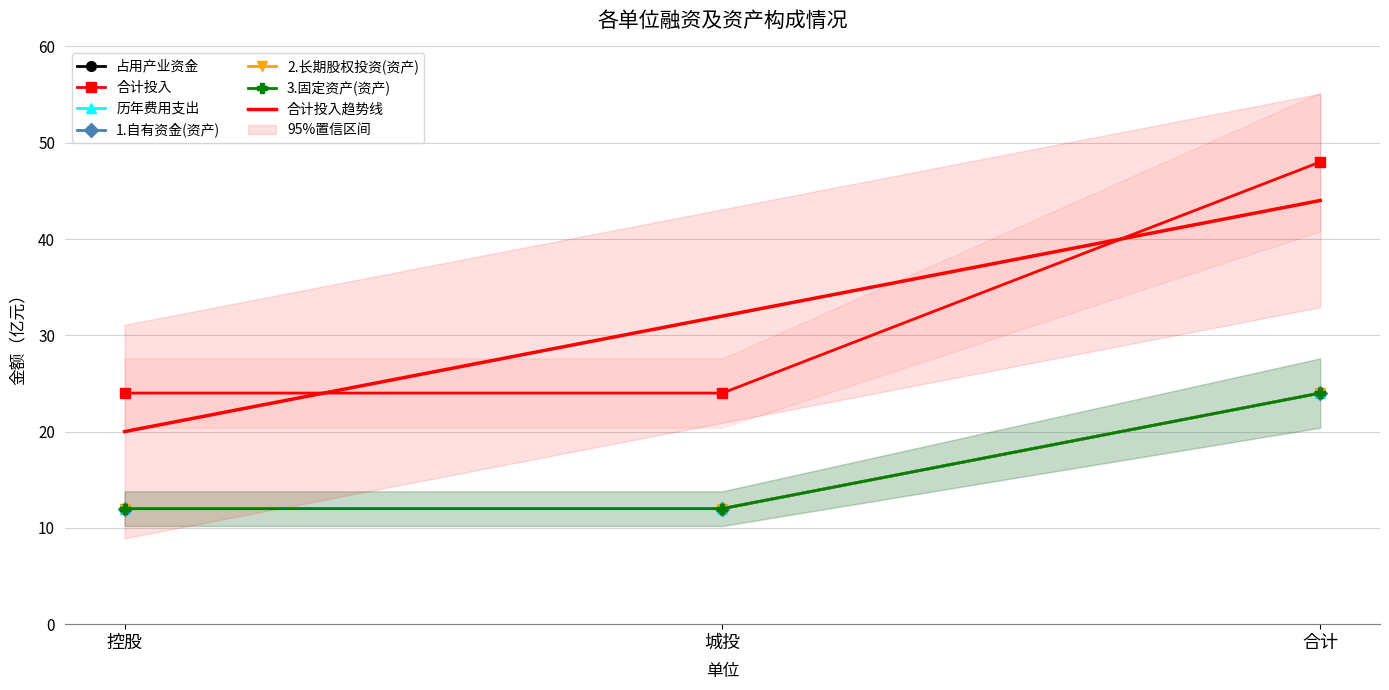

At which category is the sum across all series the highest?

合计